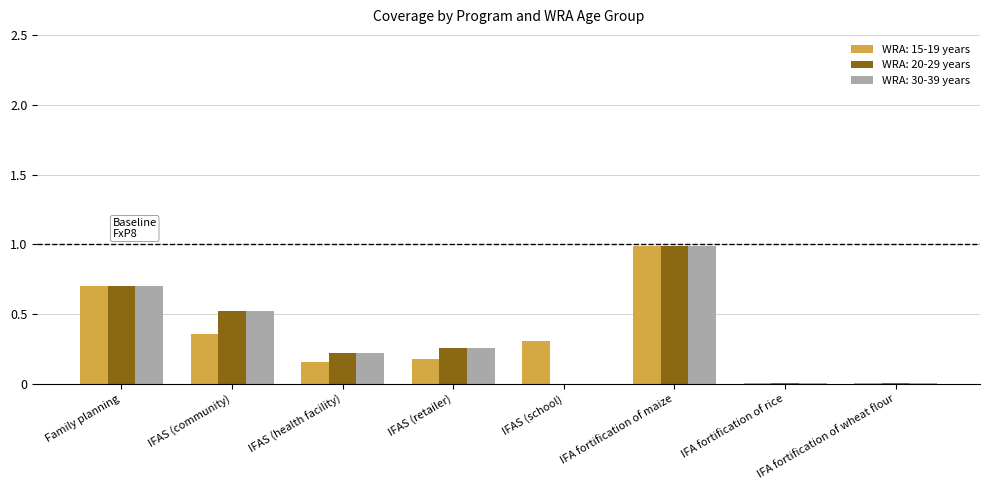

What is the approximate value of WRA: 15-19 years at IFA fortification of maize?

1.0